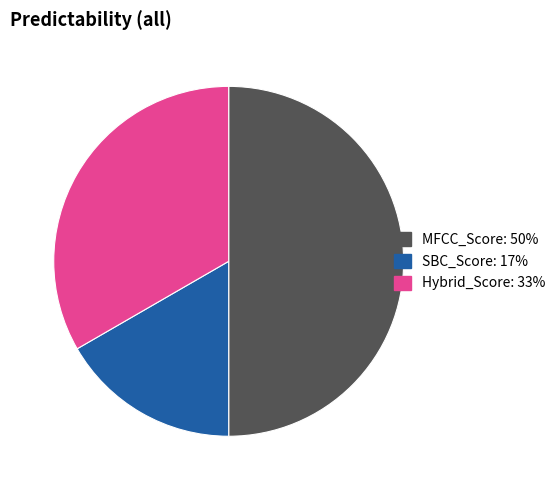

True or false: Hybrid_Score accounts for 33% of the total.

True